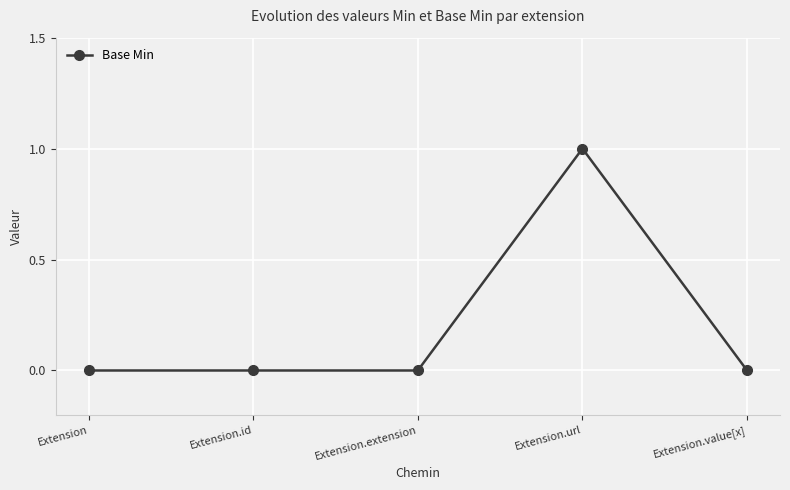

Which label corresponds to the largest value in the chart?

Extension.url